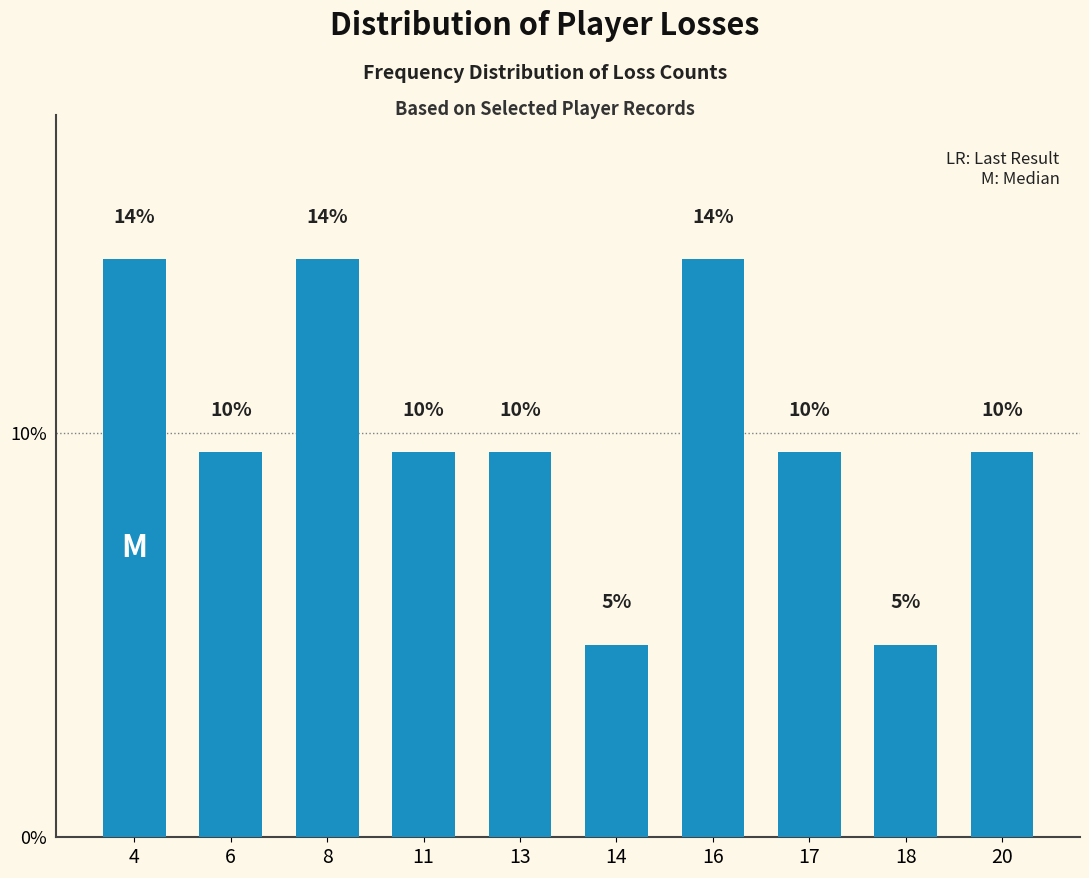

How many bars are there in total?

10